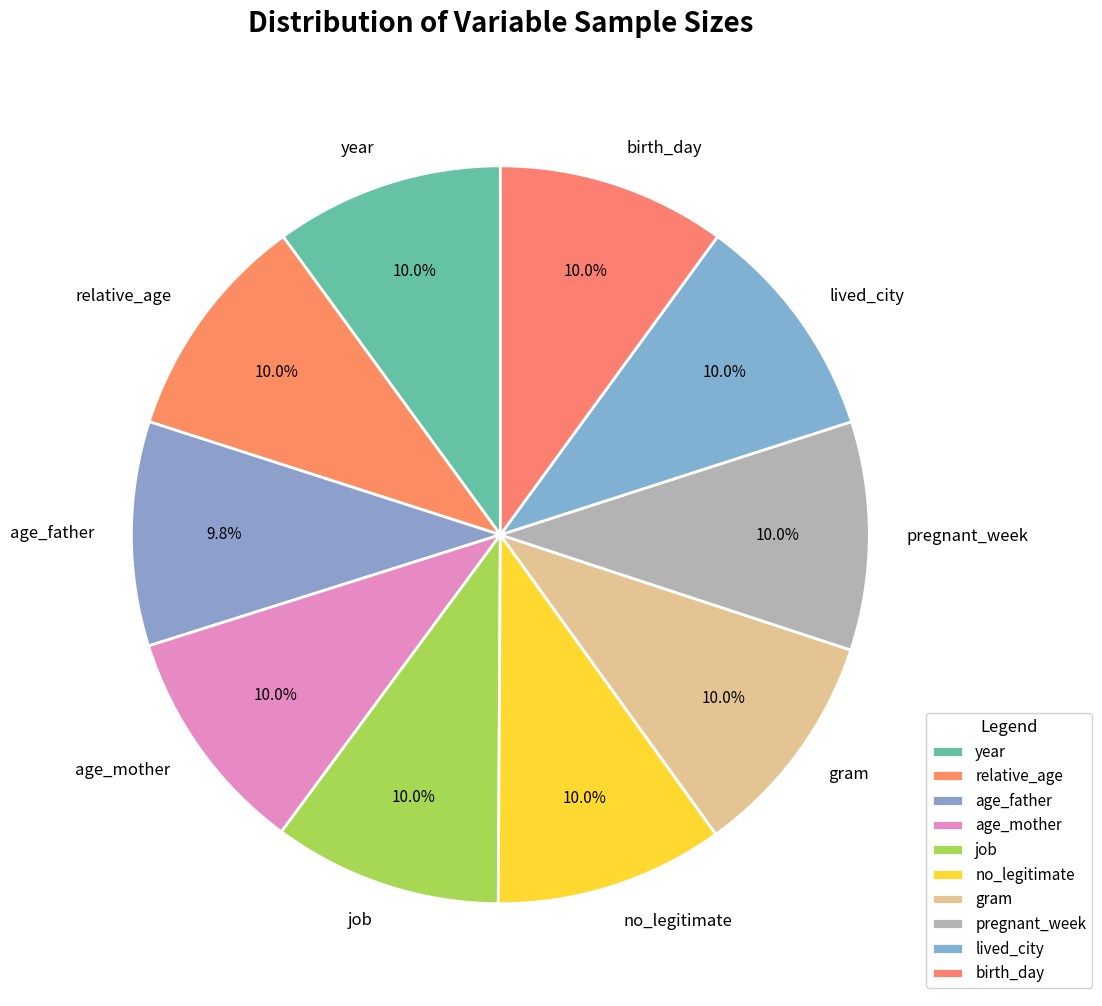

Is there a majority slice in this chart?

No